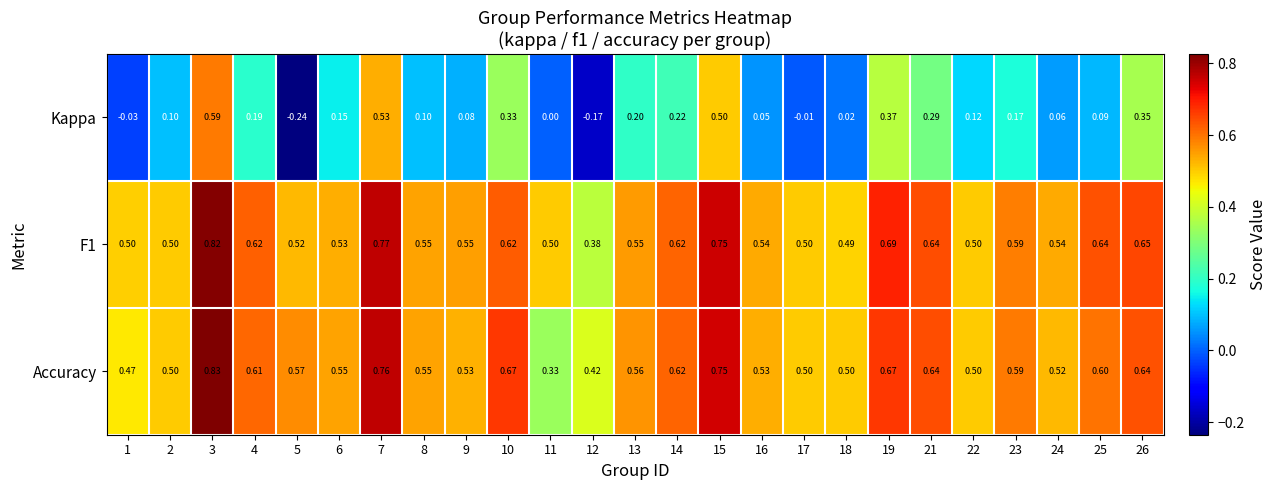

Which series has the largest range (max minus min)?

Kappa